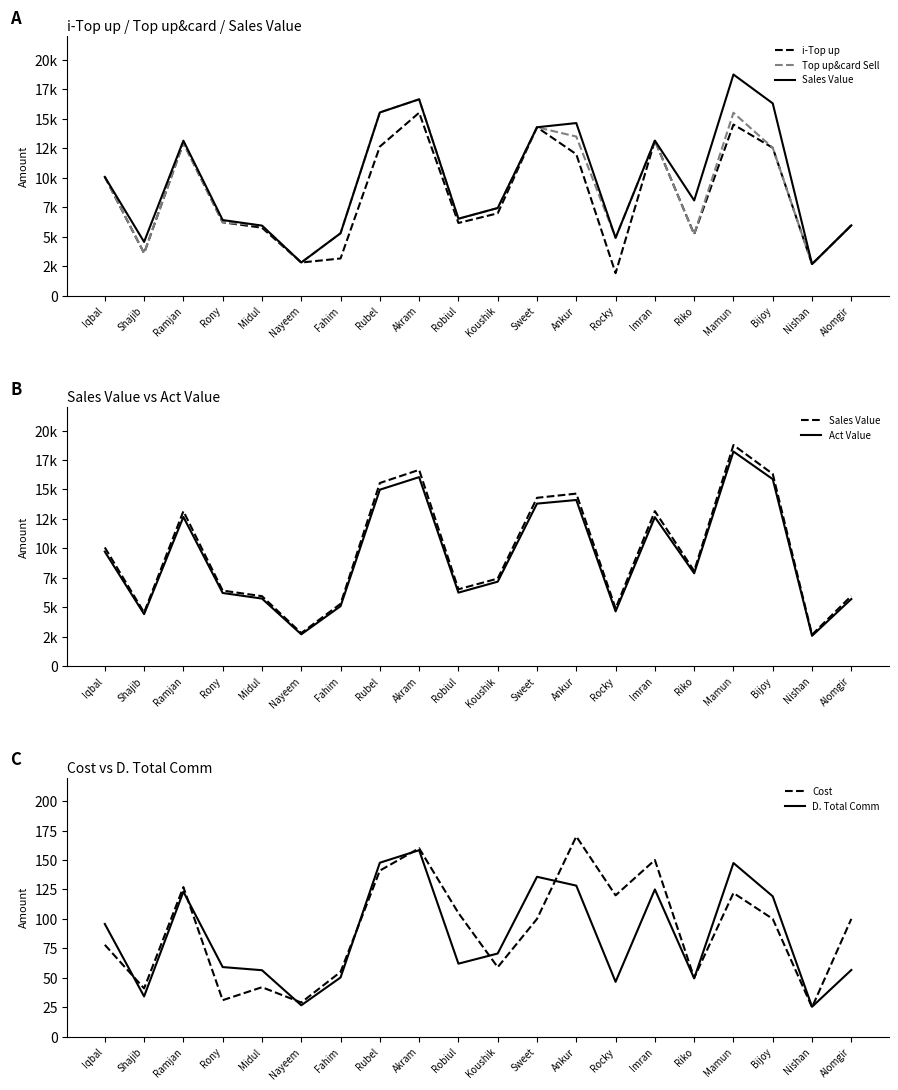

What is the approximate value of Cost at Iqbal?

78.0